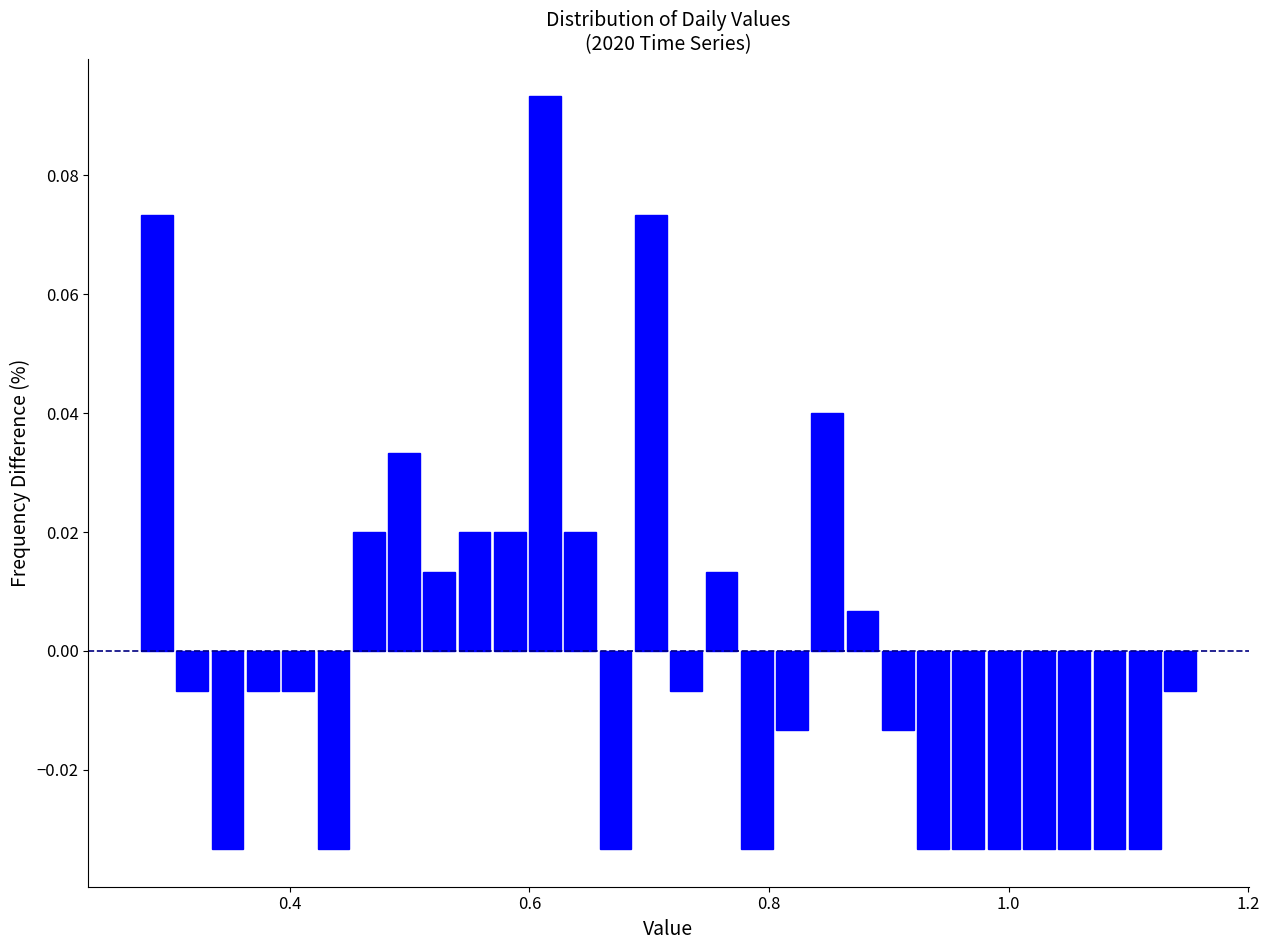

Around what value on the x-axis is the tallest bar? Give the approximate position of its centre, as read against the axis.

0.62